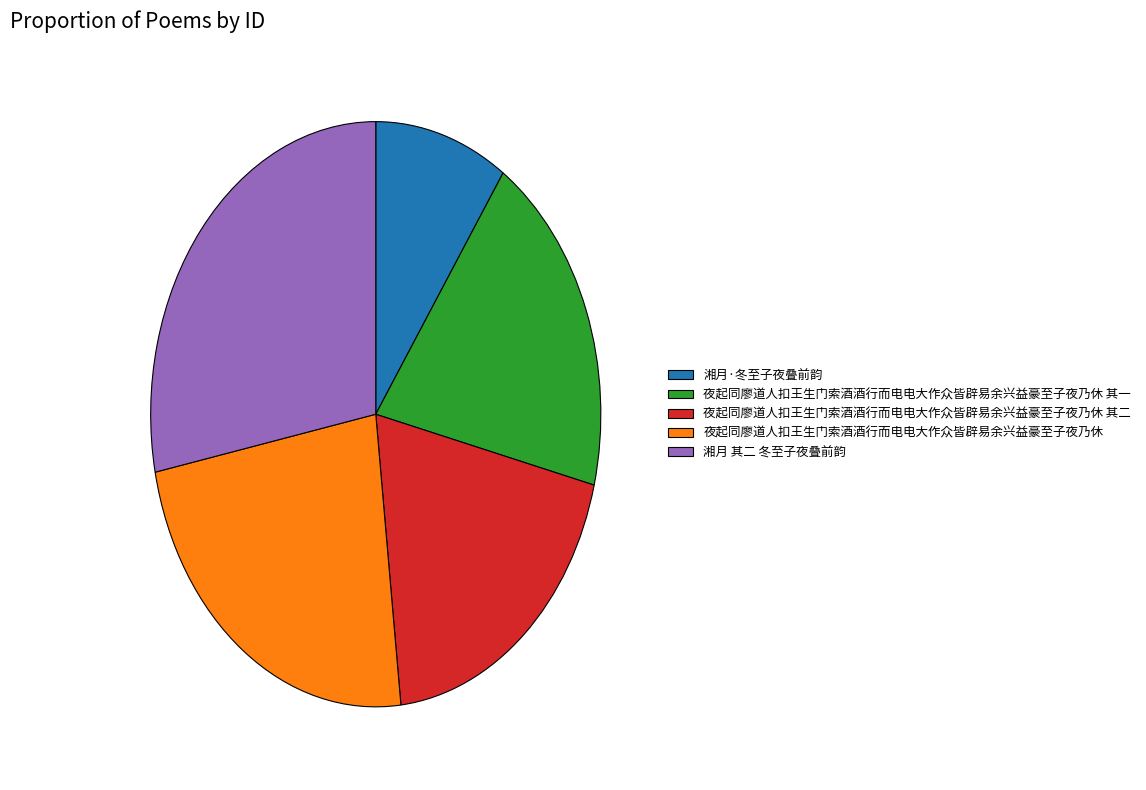

How many slices are in this pie chart?

5